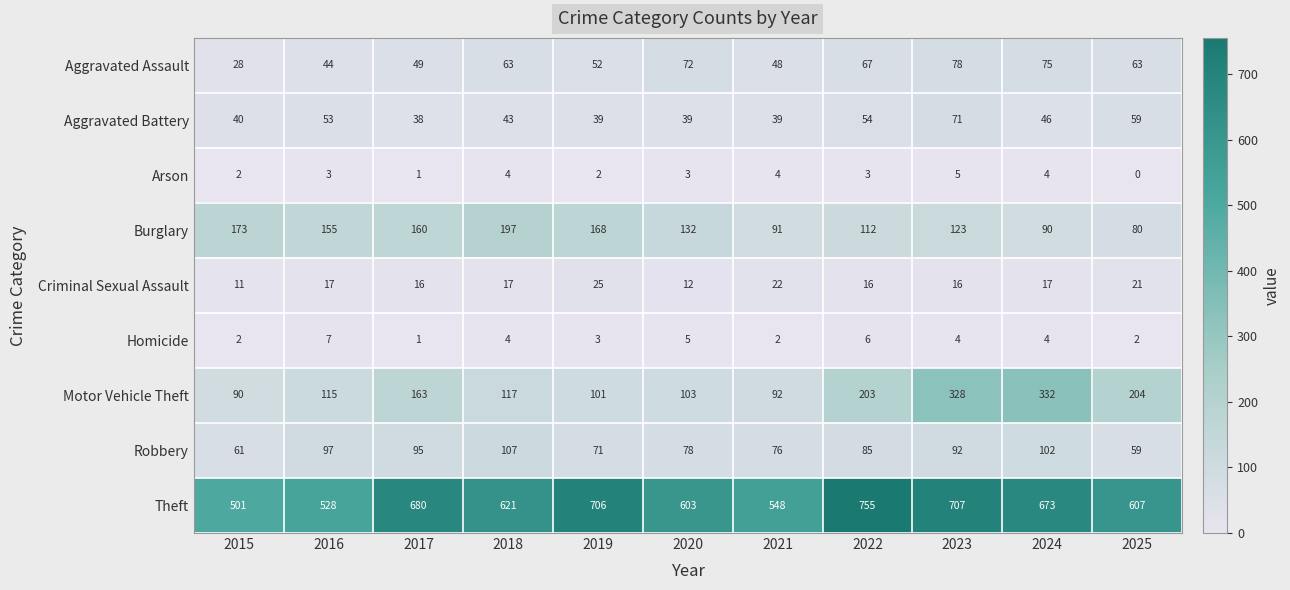

List the series in order of their peak value, lowest first.

Arson, Homicide, Criminal Sexual Assault, Aggravated Battery, Aggravated Assault, Robbery, Burglary, Motor Vehicle Theft, Theft